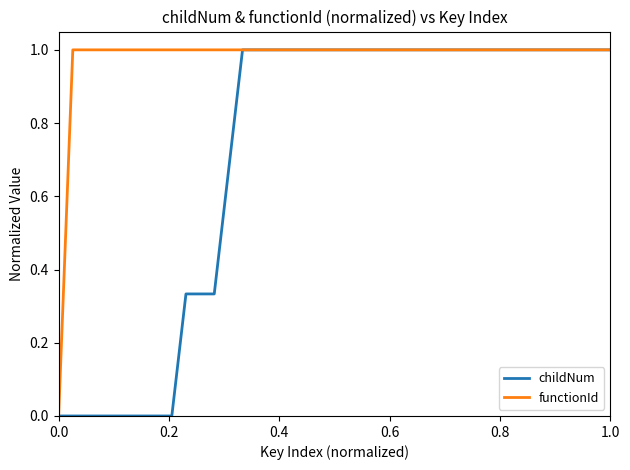

Does the chart have visible grid lines?

No